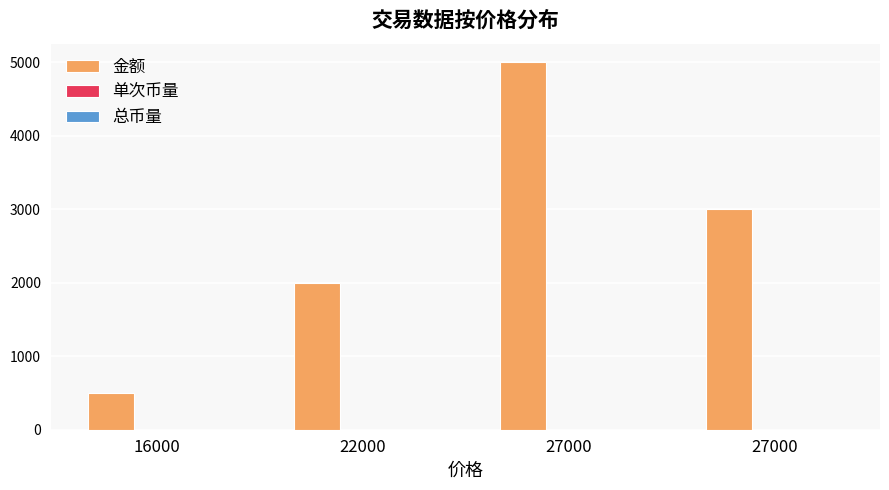

How many groups of bars are there?

4